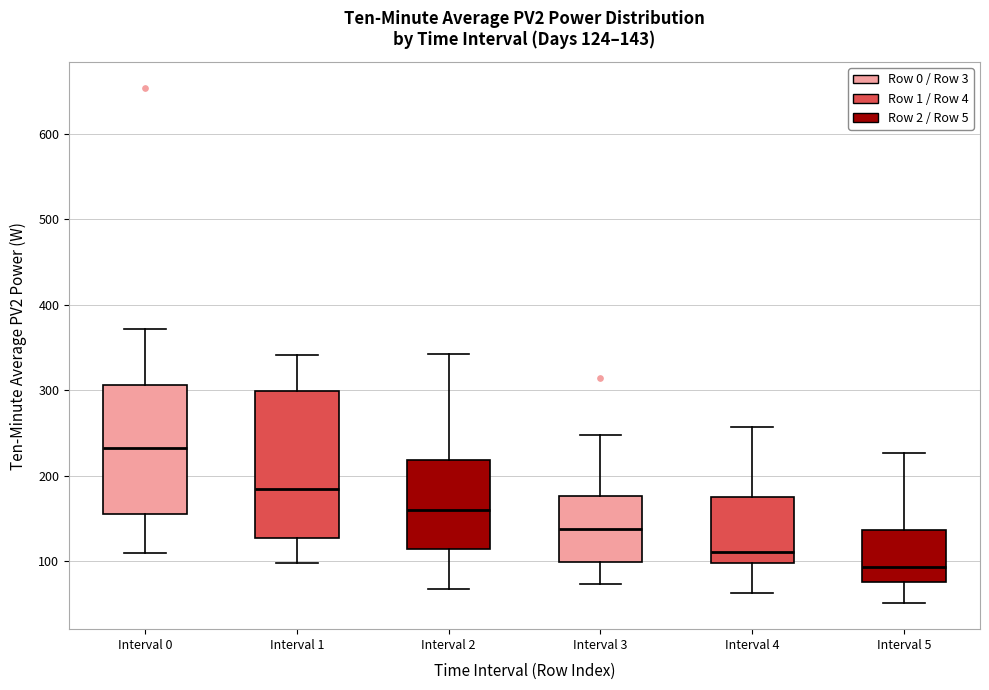

Which box's median line is the highest?

Interval 0